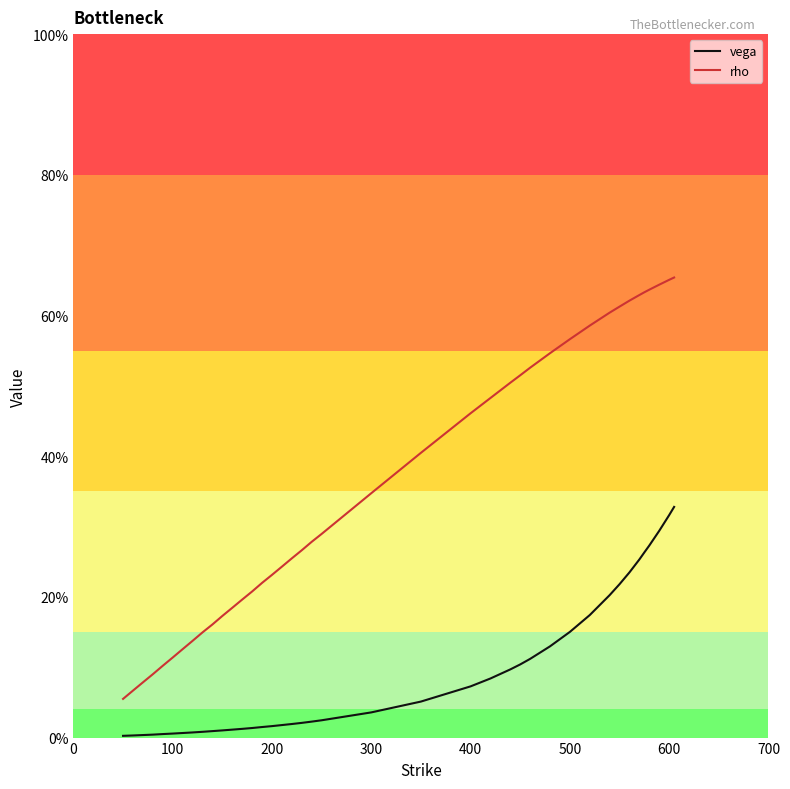

True or false: vega and rho intersect in this chart.

False